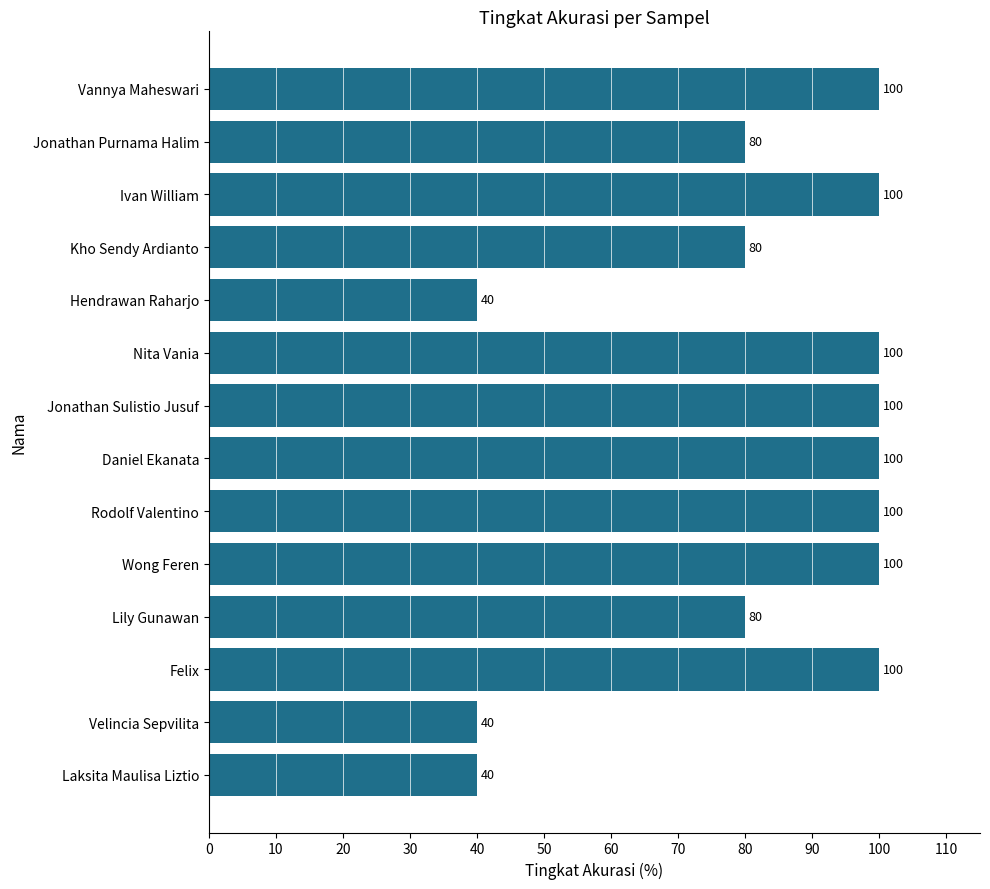

Count the values in the range 80 to 100.

11